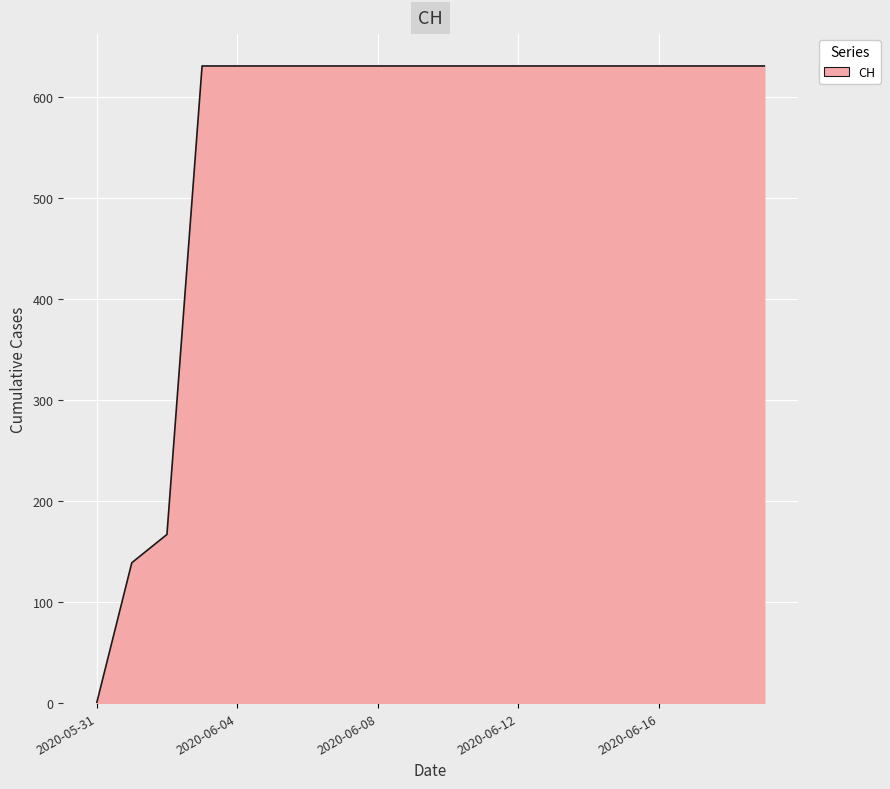

What is the greatest value displayed?

631